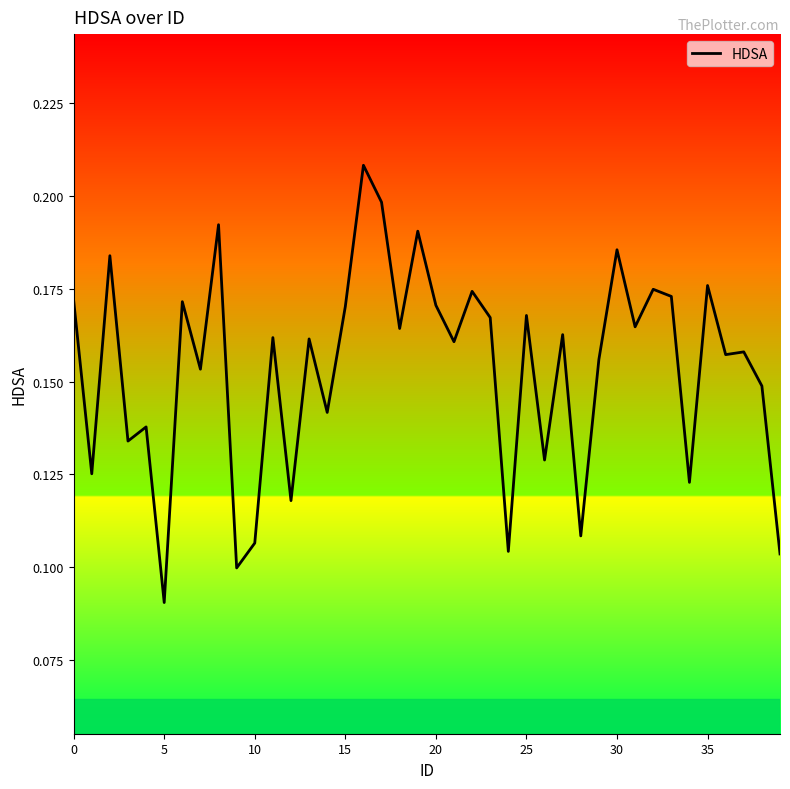

How many lines are shown in the chart?

1